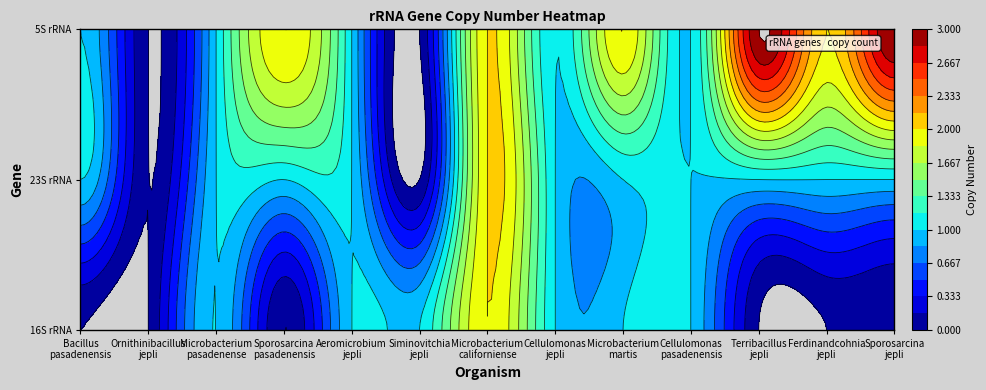

List the labels in order of Cellulomonas_pasadenensis value, largest first.

16S rRNA, 23S rRNA, 5S rRNA